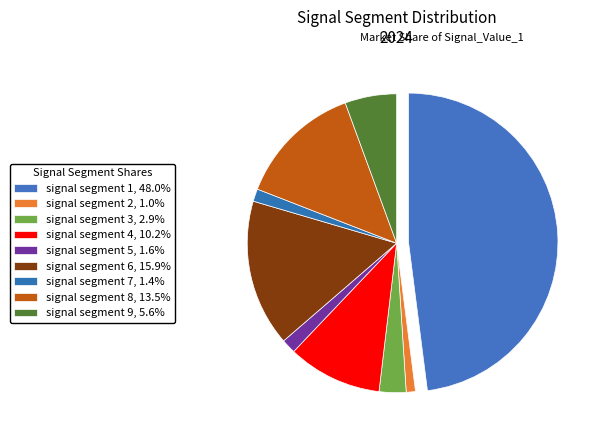

To the nearest percent, what is the combined percentage of signal segment 3 and signal segment 5?

4%